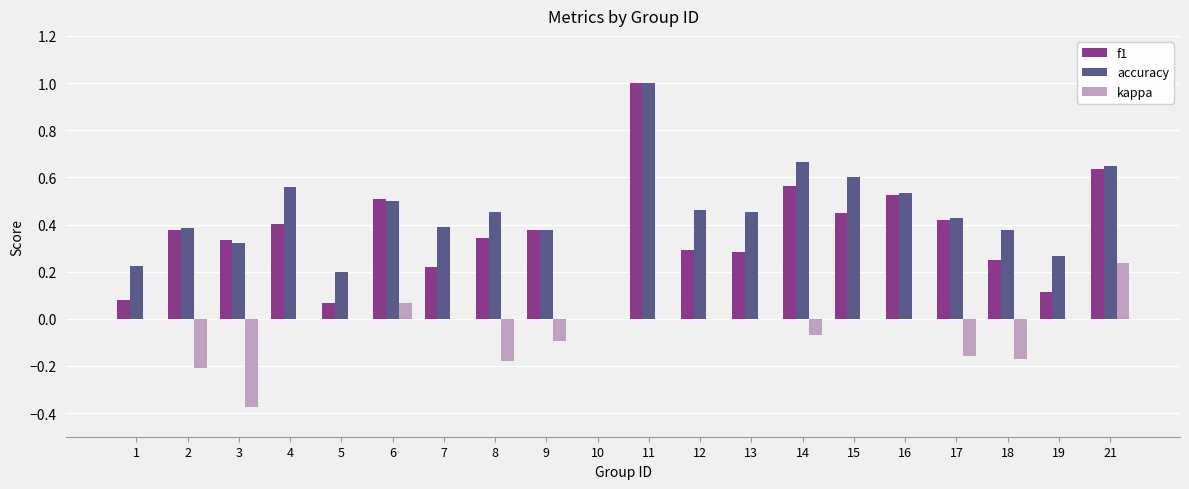

What is the highest value of the f1 series?

1.0